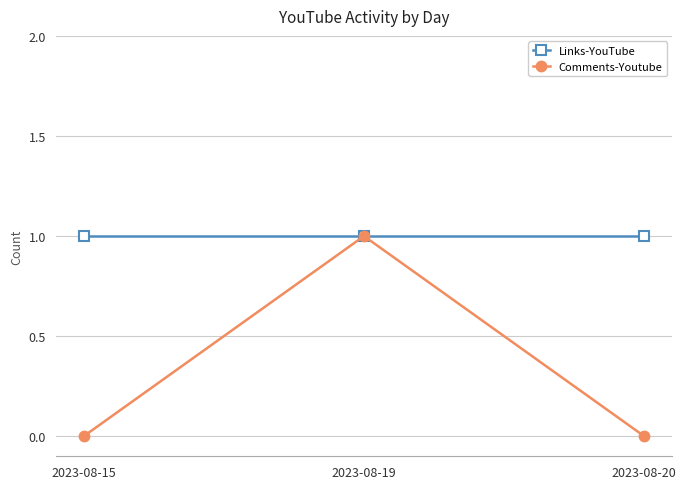

Between 2023-08-19 and 2023-08-20, which series saw the biggest shift?

Comments-Youtube